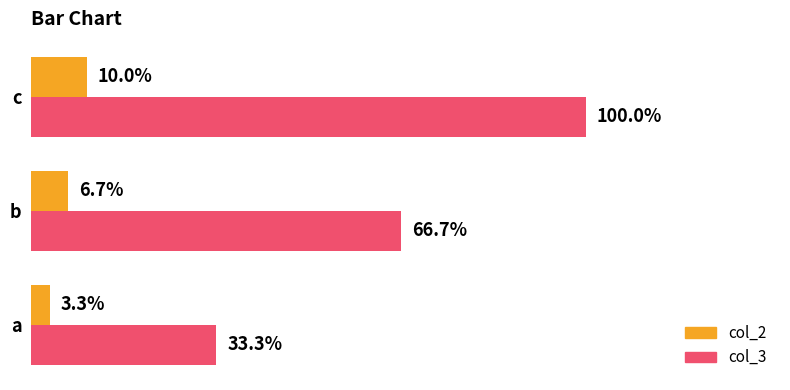

What are all the series names shown in the legend?

col_2, col_3